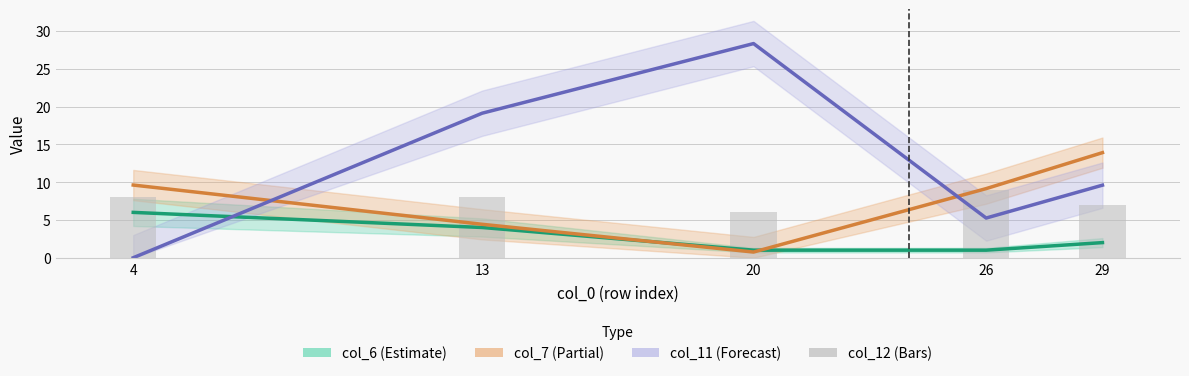

Between 26 and 29, which is larger?

29